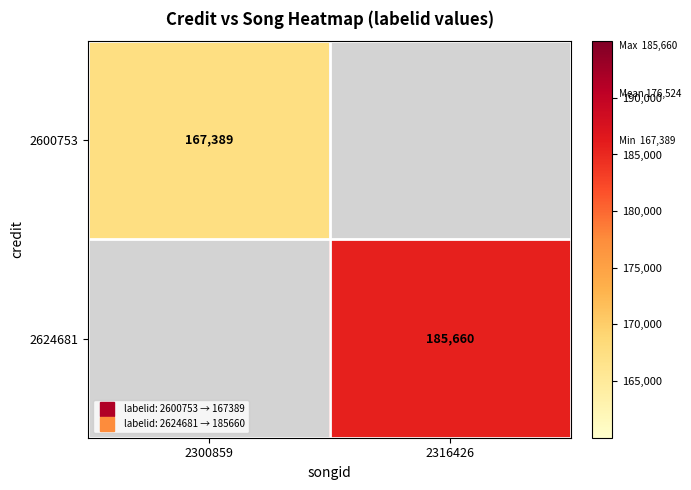

At how many categories does at least one series exceed 182838?

1